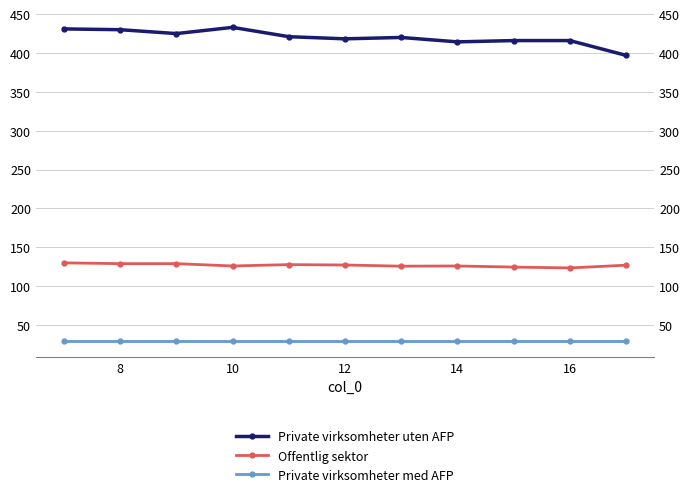

Is the value of Offentlig sektor at 10 greater than the value of Private virksomheter uten AFP at 10?

No